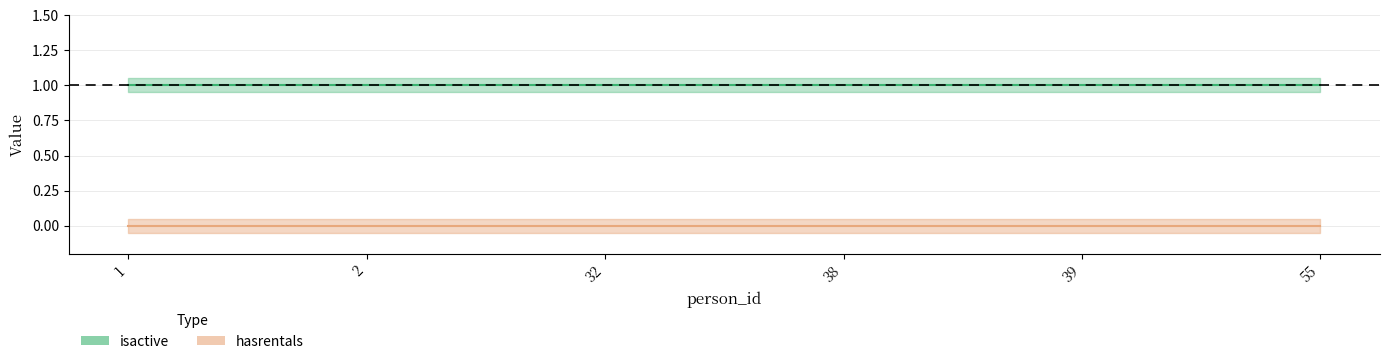

How many lines are shown in the chart?

2